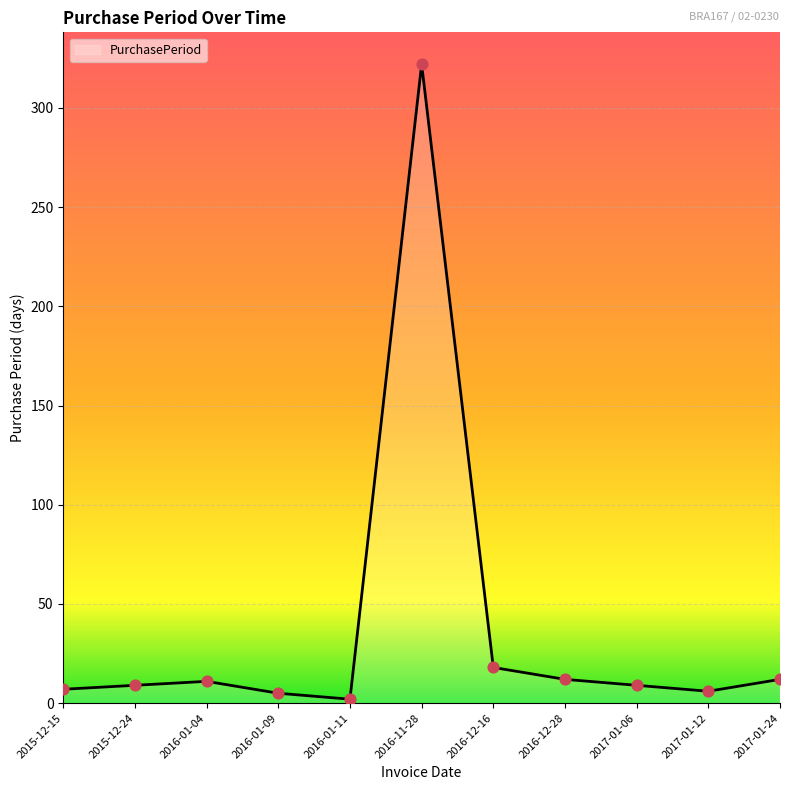

What is the ratio of the value at 2017-01-24 to the value at 2016-01-09?

2.4